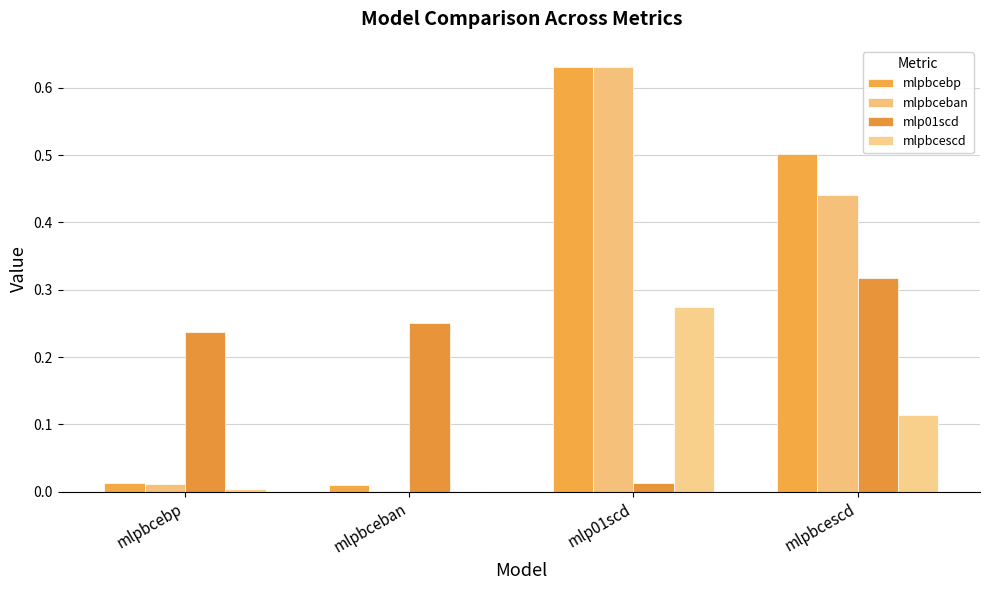

True or false: mlp01scd has a value of 0.0 at mlp01scd.

False